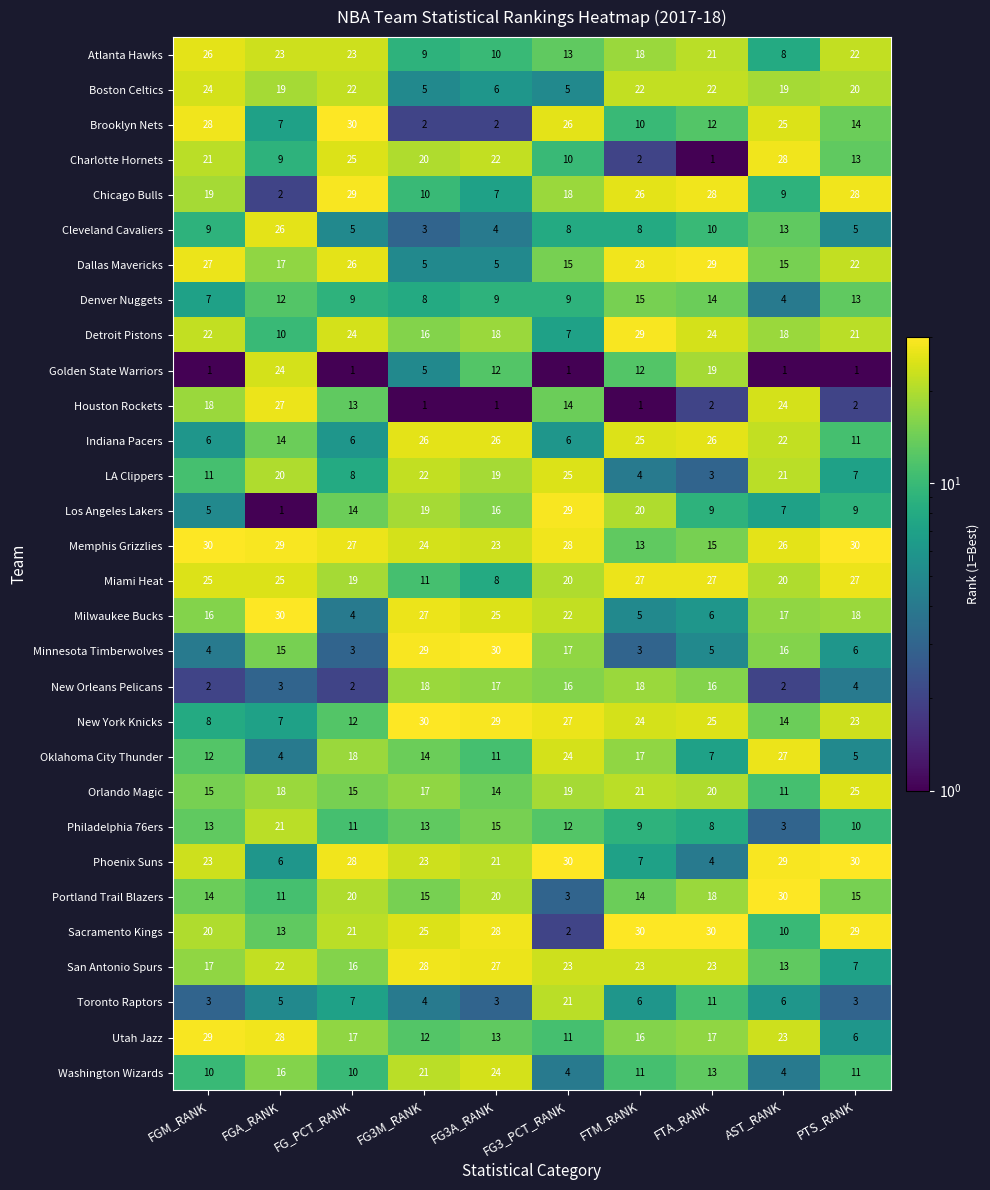

Which series has the largest total across all categories?

Memphis Grizzlies